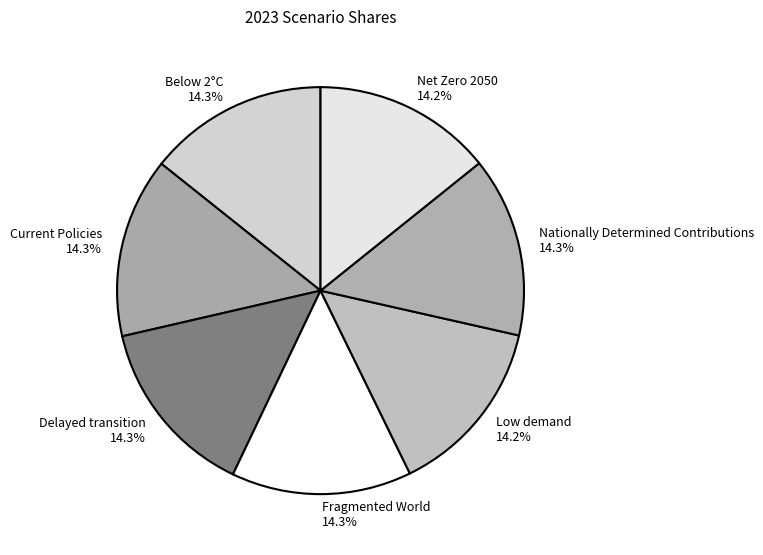

To the nearest percent, what is the average slice percentage?

14%